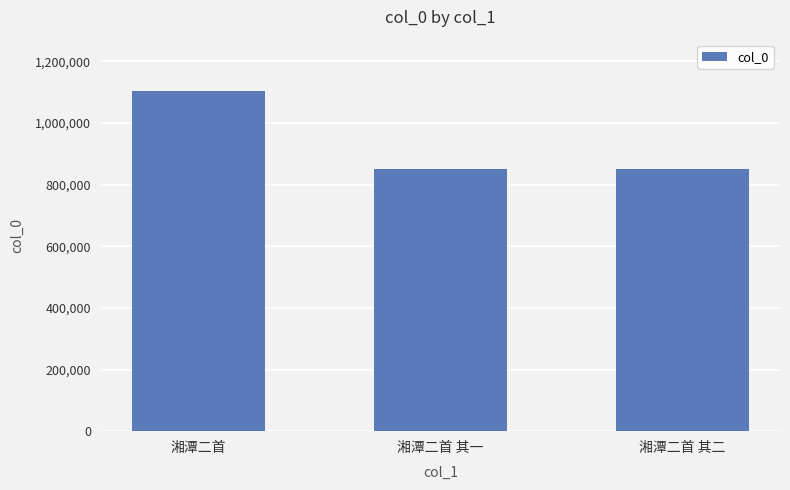

What is the difference between the maximum and minimum values?

254512